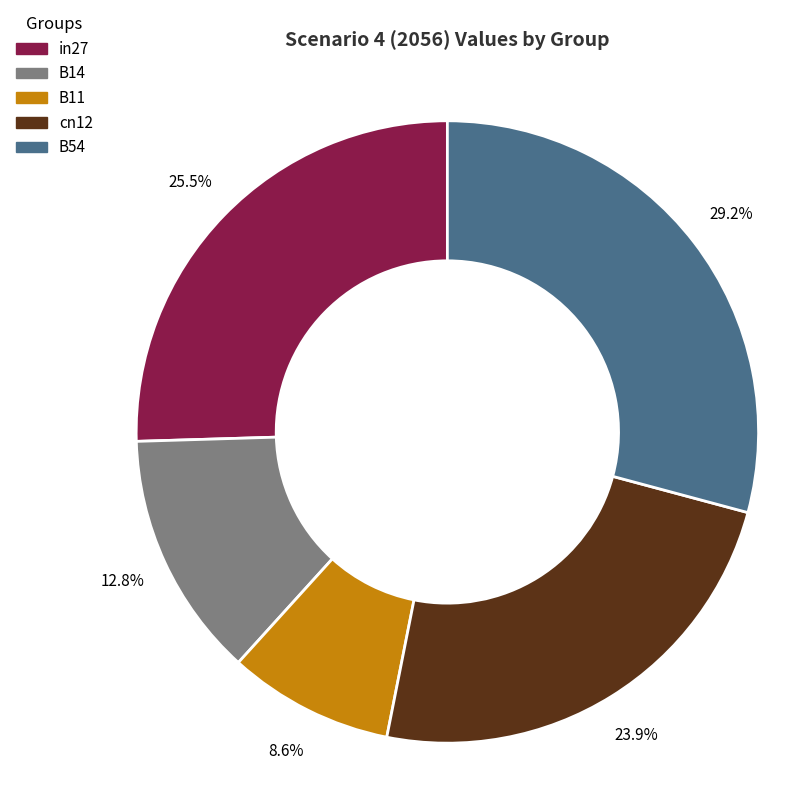

To the nearest percent, what is the difference between the B11 and B14 slice percentages?

4%